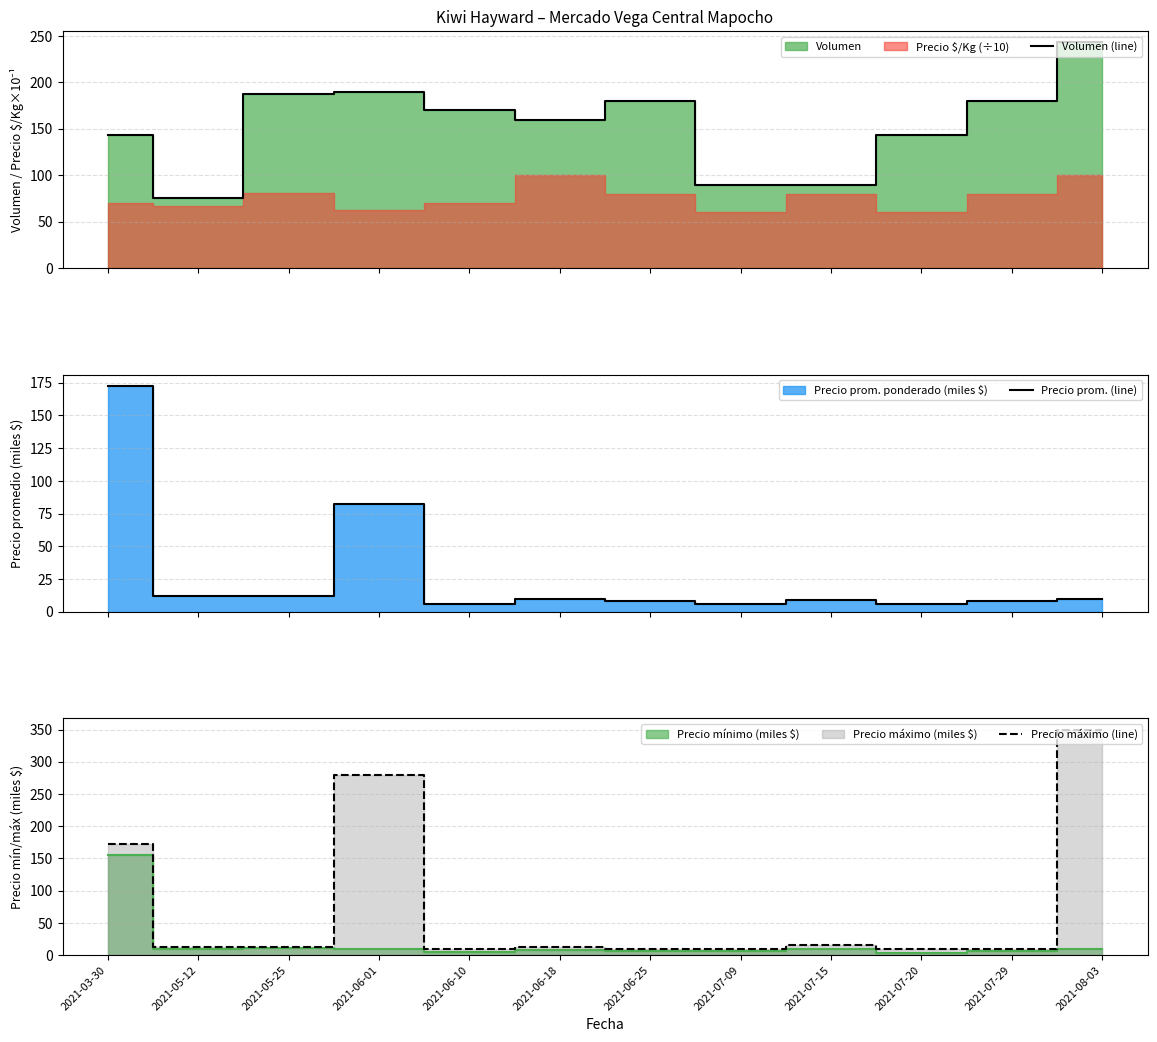

True or false: Precio máximo (line) has a value of 10.0 at 2021-07-09.

True